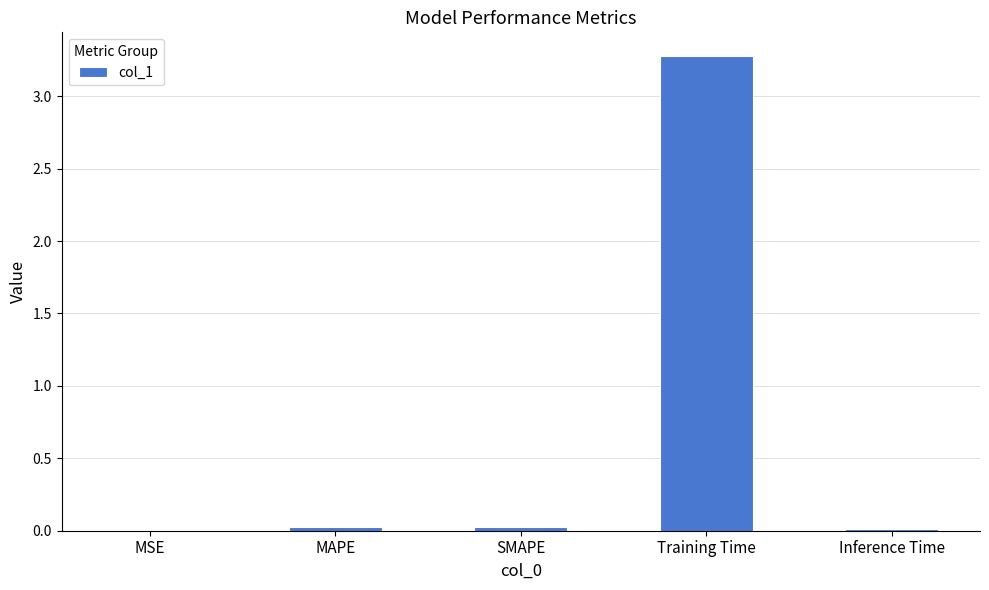

At which category does the chart reach its peak across all series?

Training Time